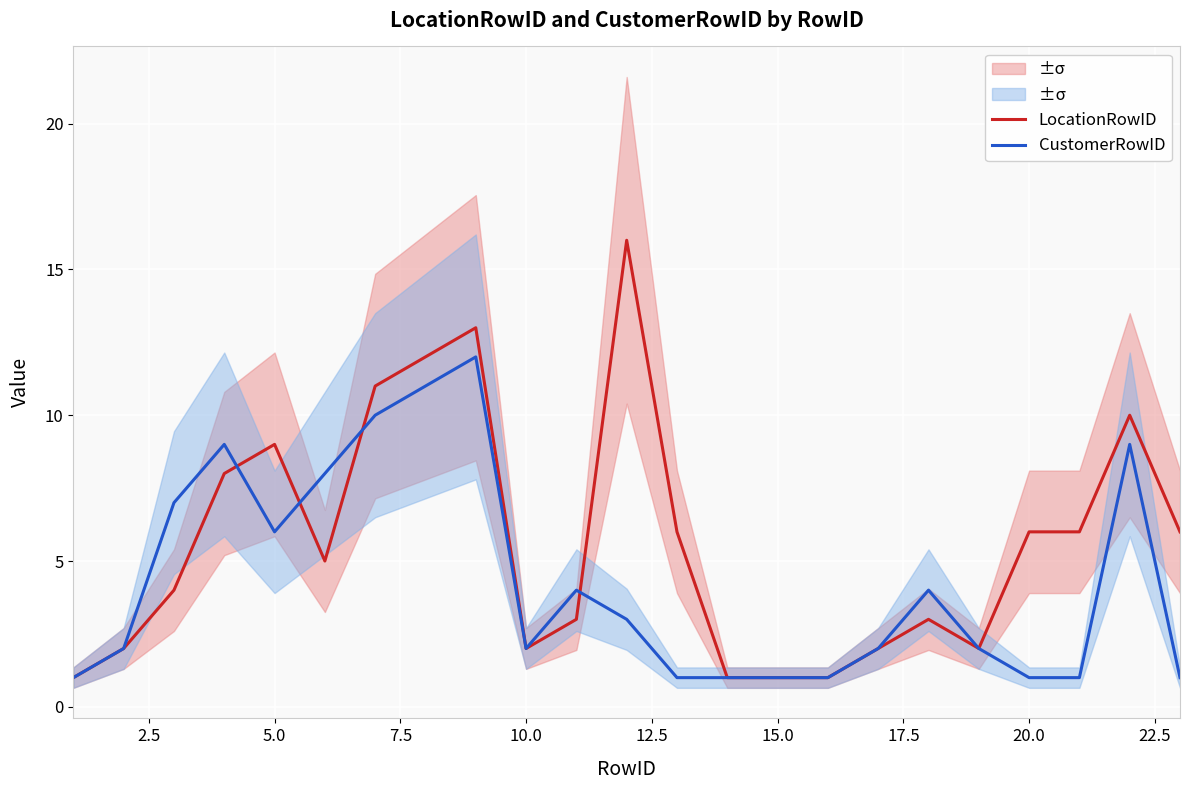

The CustomerRowID series shows 6 at 5.0. True or false?

True